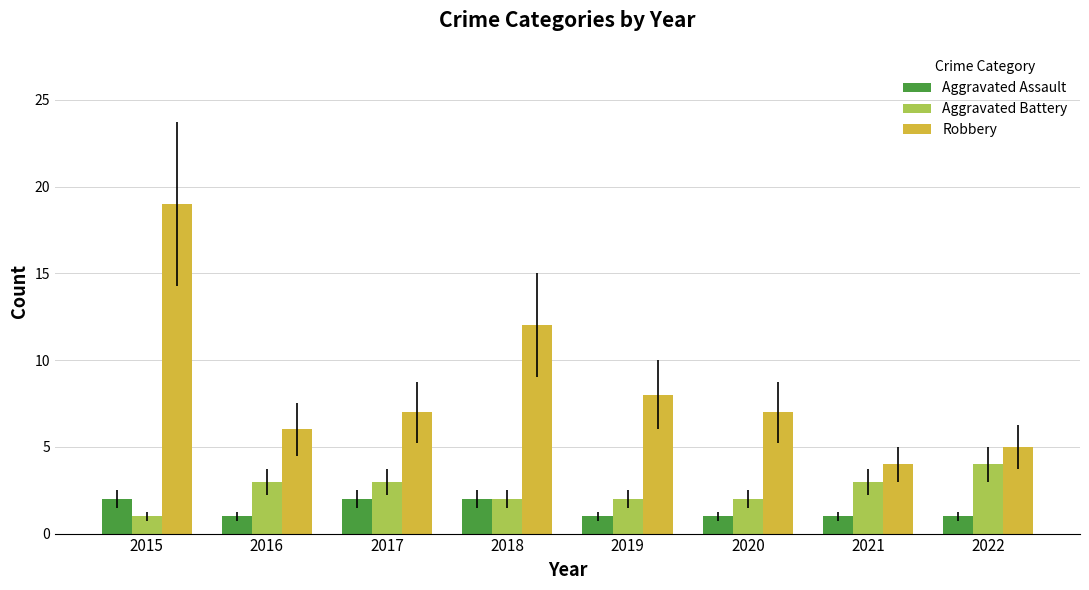

What is the difference between the maximum and minimum values in the Robbery series?

15